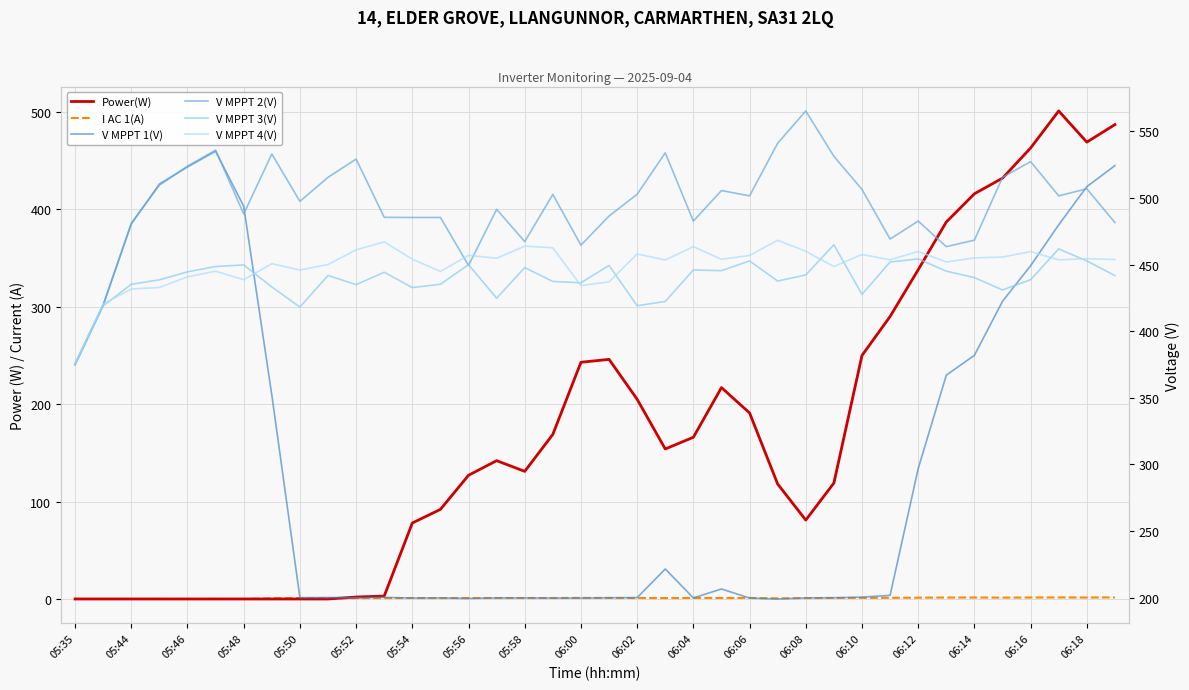

What is the sum of the V MPPT 1(V) values at 36 and 05:56?

860.5